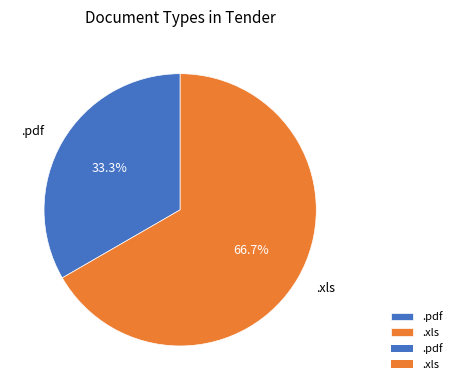

Rank the categories by value from highest to lowest.

.xls, .pdf